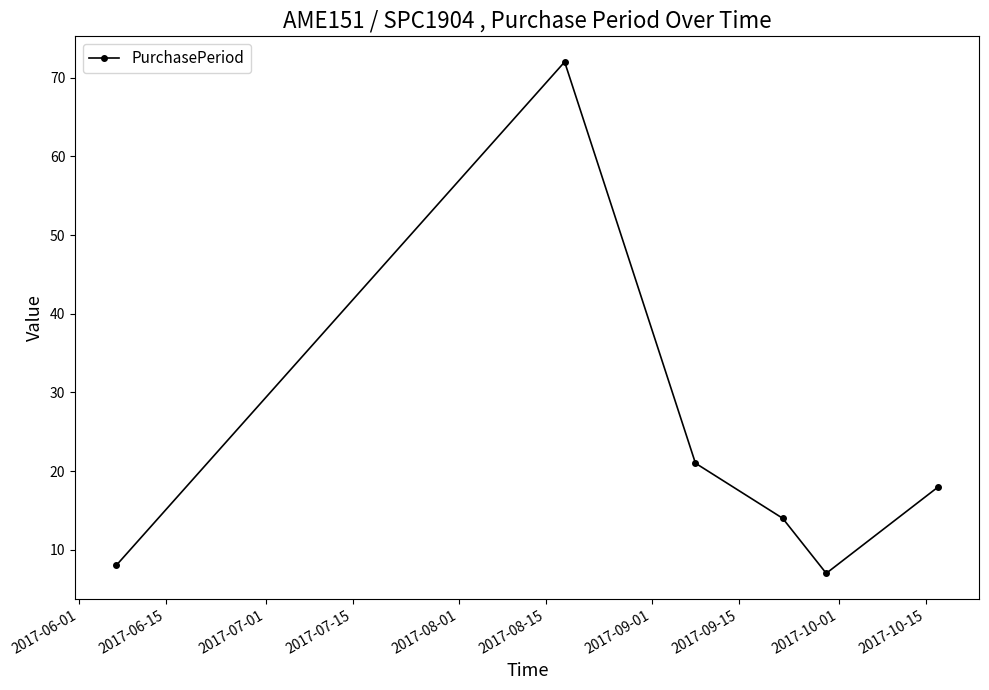

True or false: the data has more than 2 interior local peaks.

False